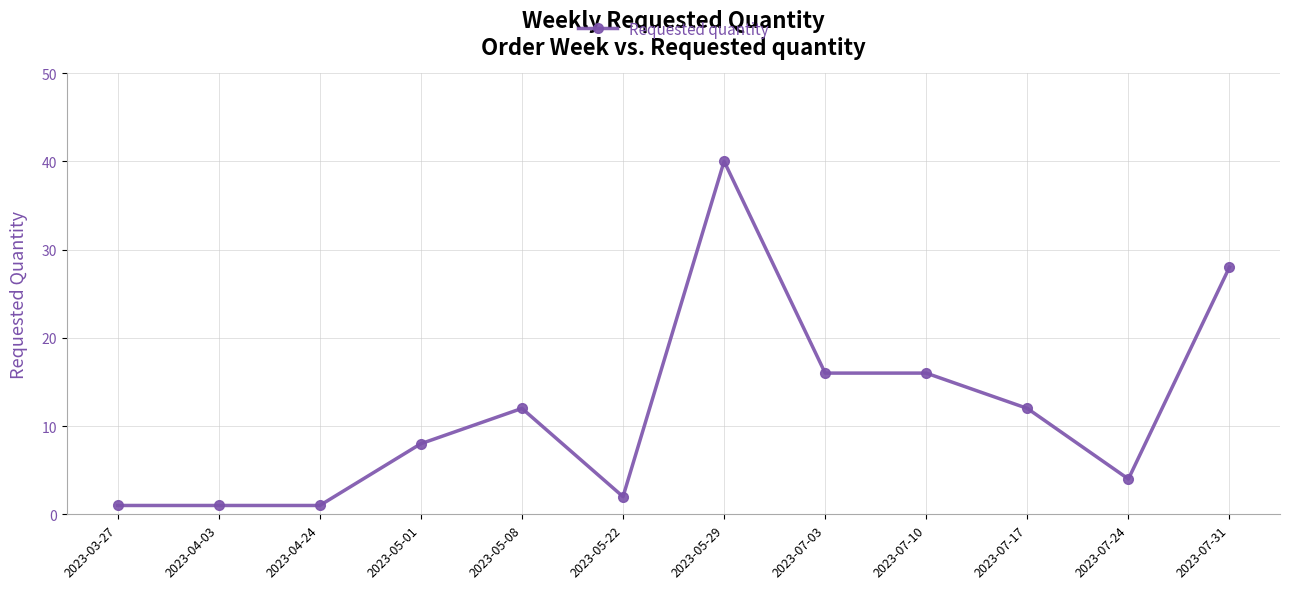

What is the difference between the maximum and second lowest values?

39